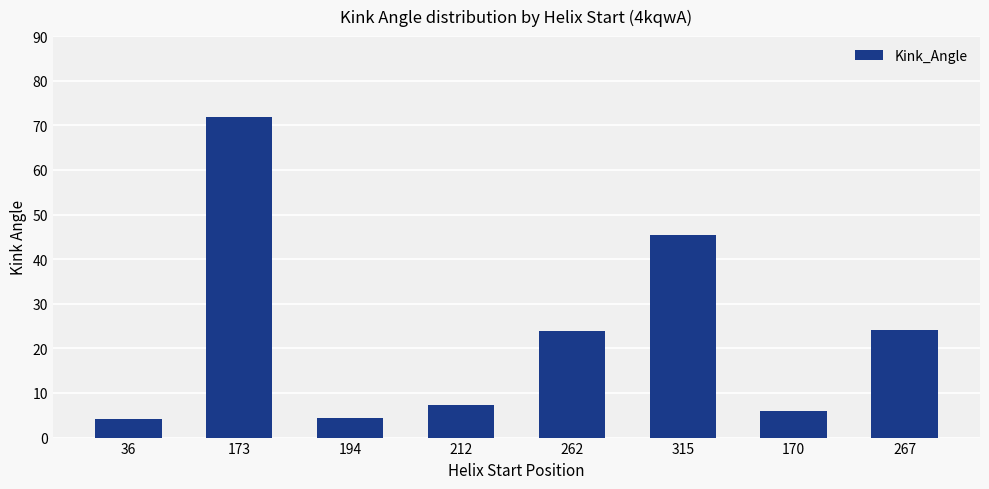

Where is the data nearest to the value 37?

315